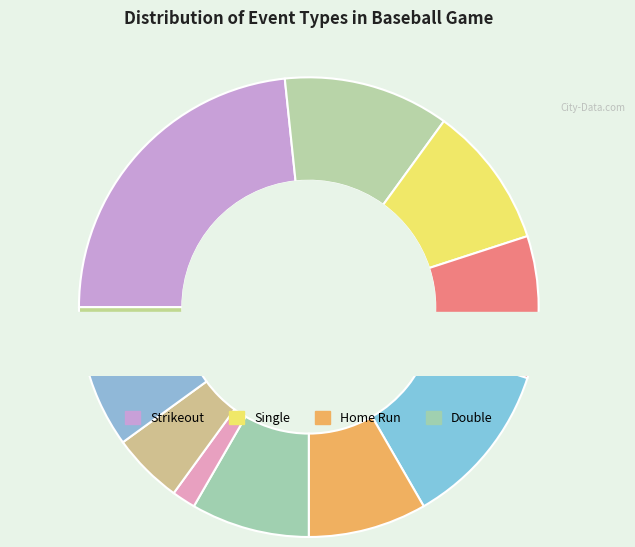

The Flyout slice represents 1% of the pie. True or false?

False